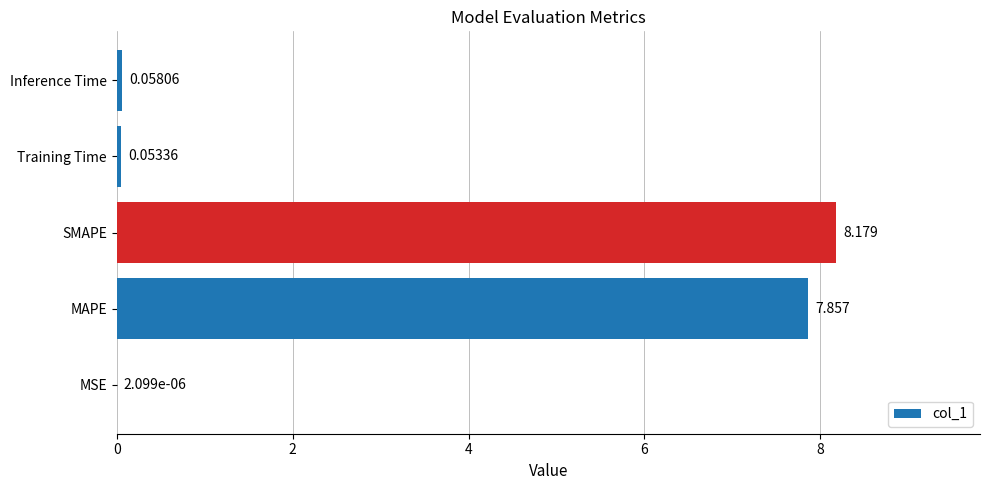

At which label is the value closest to 4?

MAPE